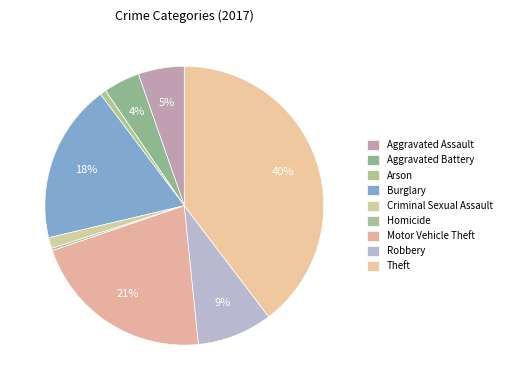

Rank the categories by value from lowest to highest.

Homicide, Arson, Criminal Sexual Assault, Aggravated Battery, Aggravated Assault, Robbery, Burglary, Motor Vehicle Theft, Theft